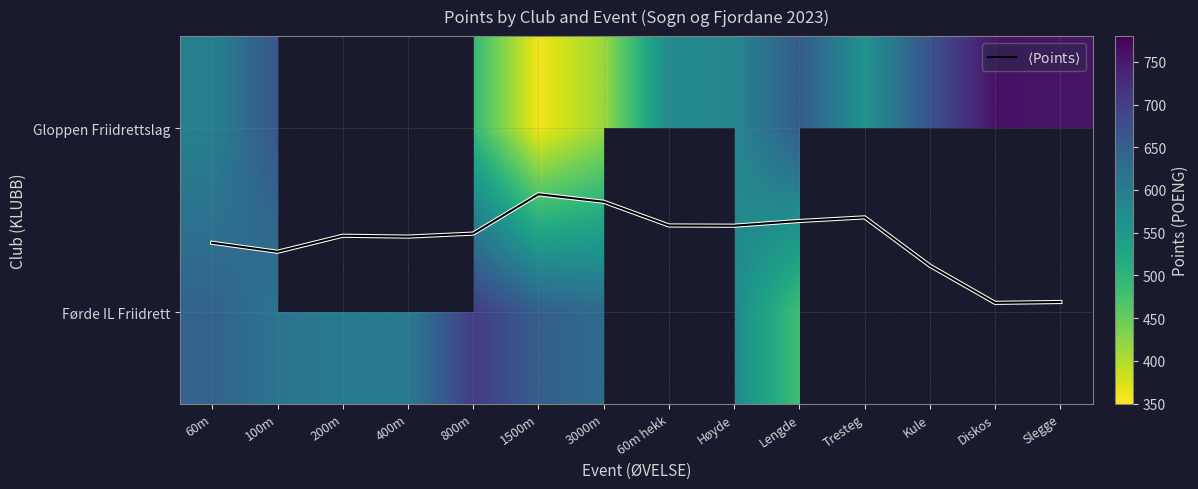

List the labels in order of $\langle \mathrm{Points} \rangle$ value, smallest first.

1500m, 3000m, Tresteg, Lengde, 60m hekk, Høyde, 800m, 200m, 400m, 60m, 100m, Kule, Slegge, Diskos